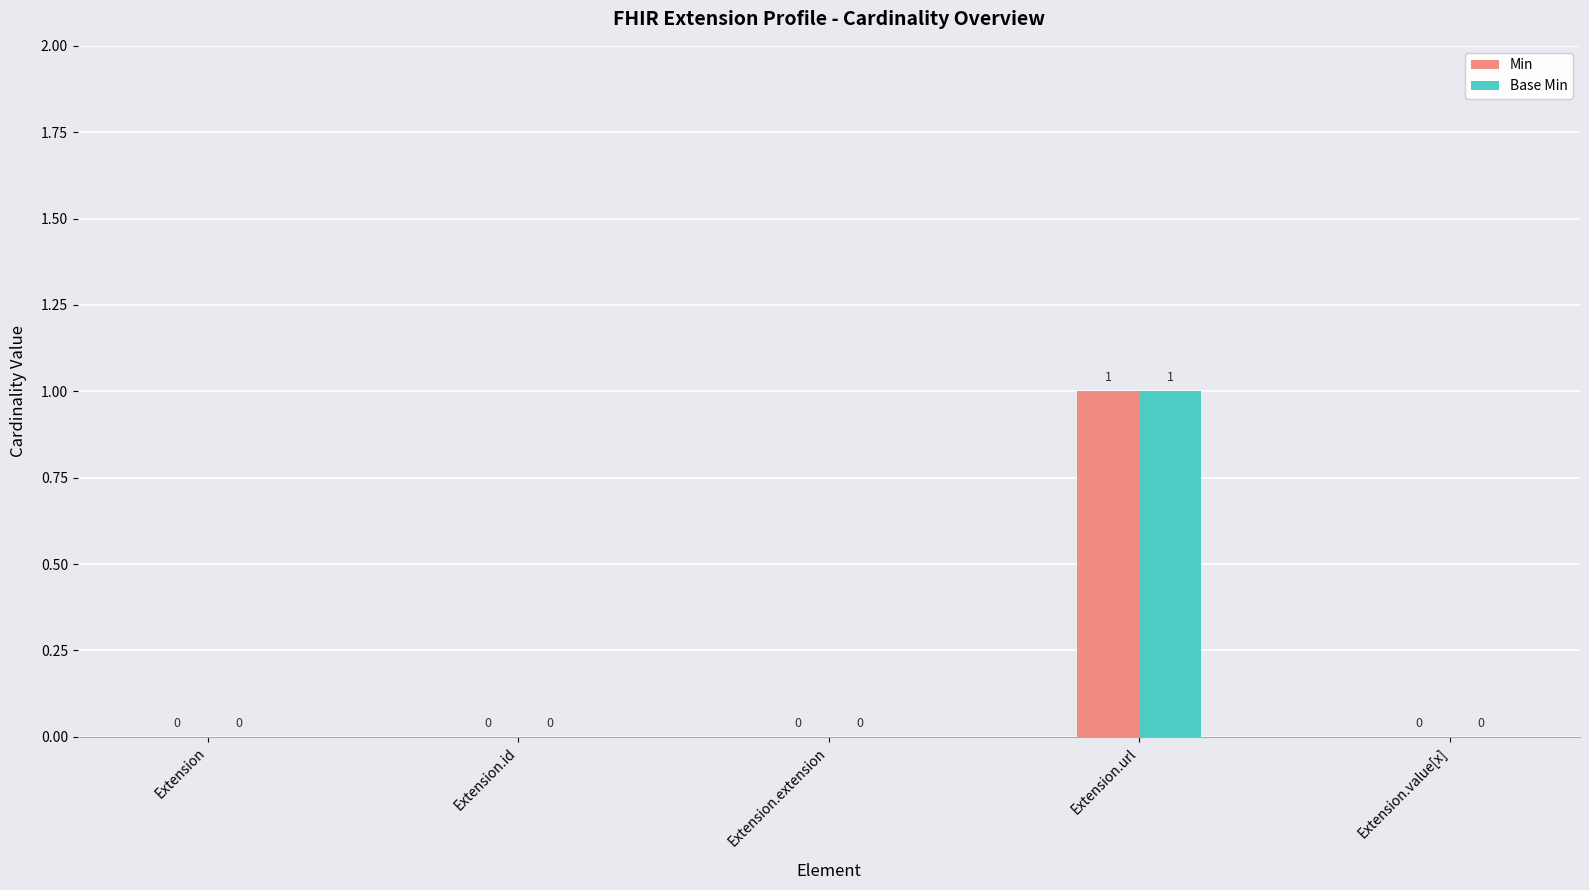

Are the bars horizontal?

No